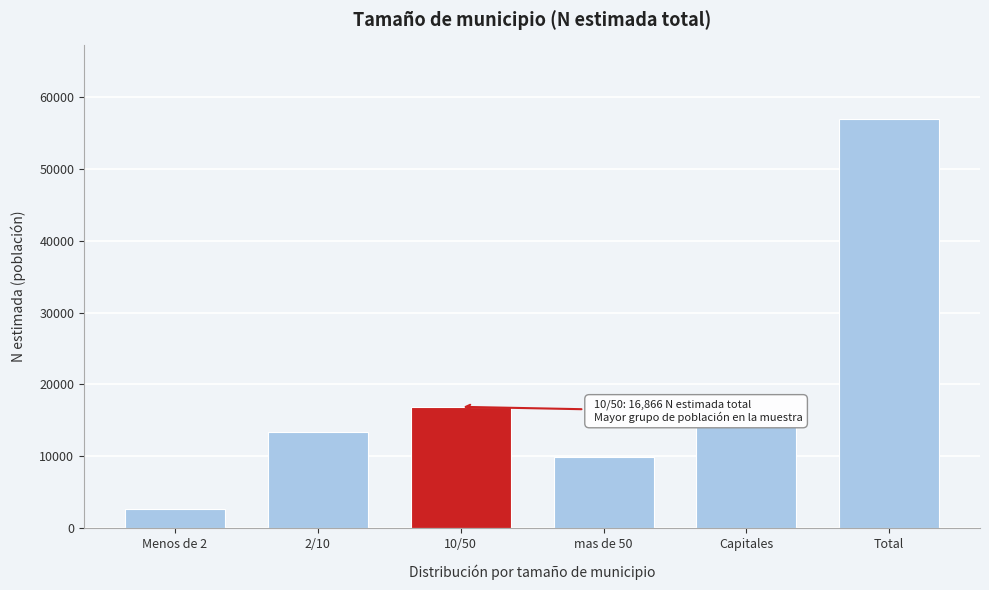

Reading right to left, what are all the values shown in this chart?

56970	14097	9916	16866	13418	2673